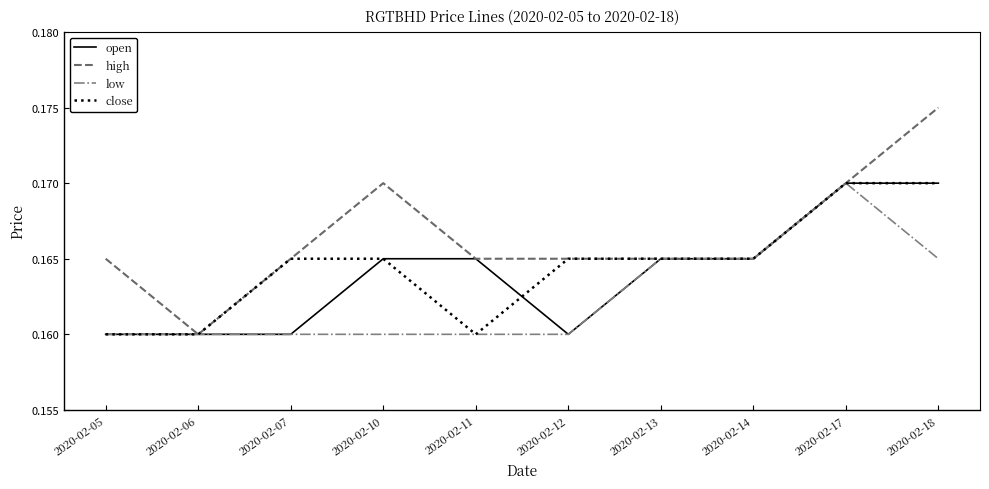

Where is high nearest to the value 0?

2020-02-06